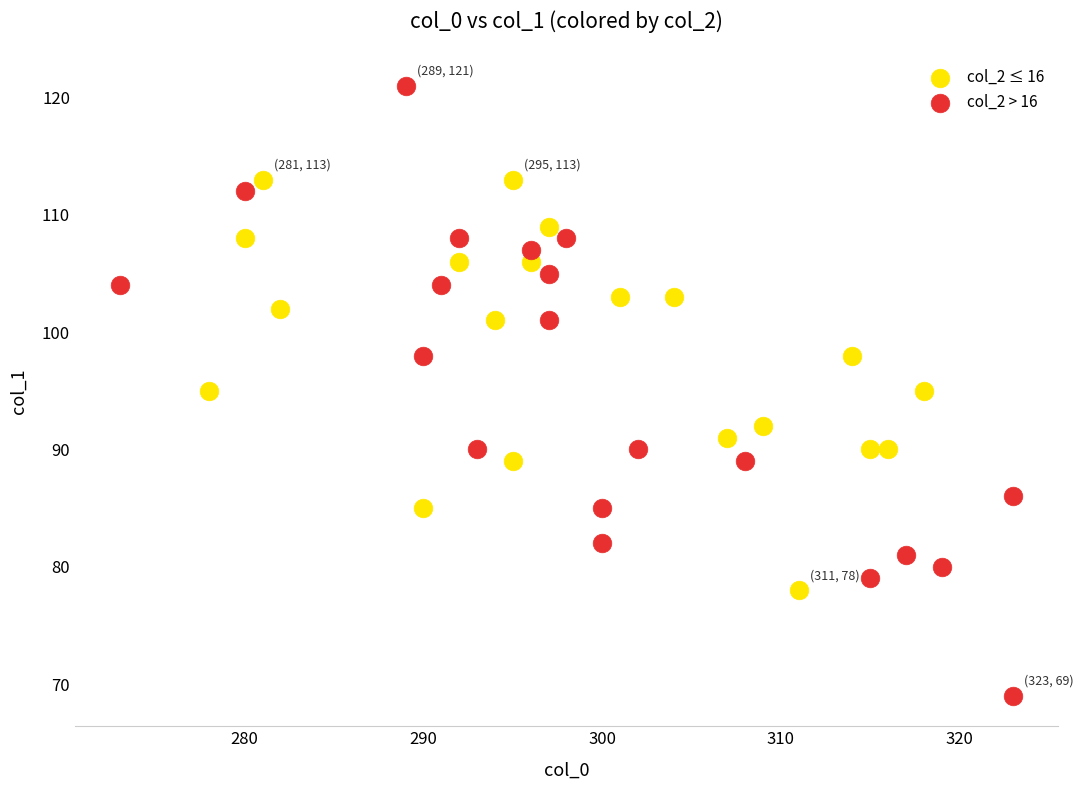

Which series contains the lowest Y value?

col_2 > 16